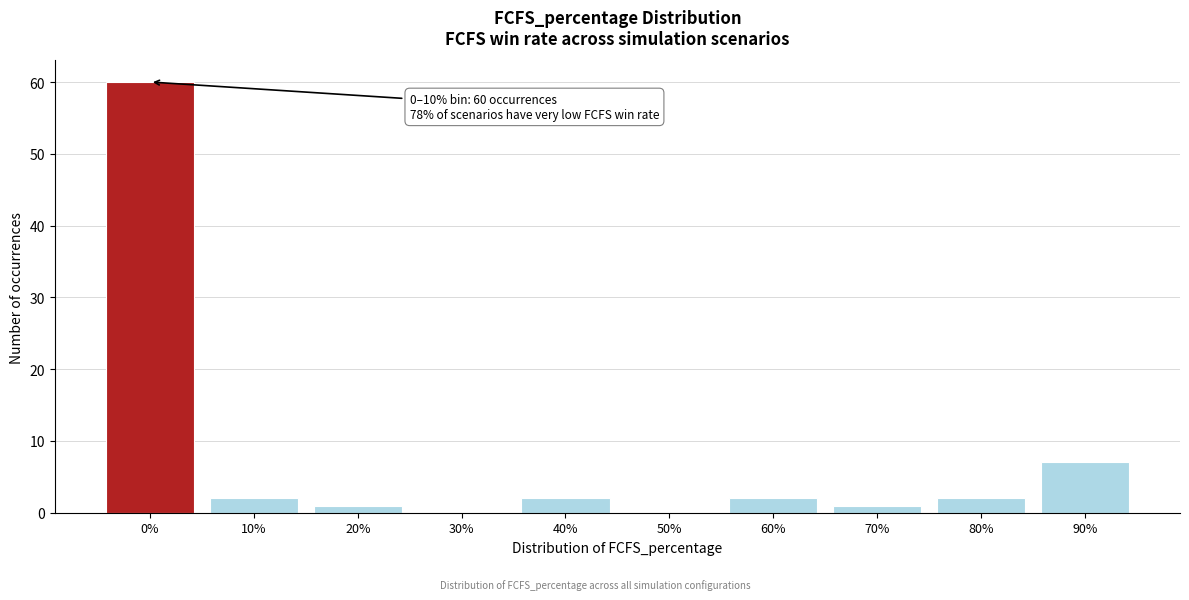

Reading left to right, list all the values displayed in this chart.

0%=60	10%=2	20%=1	30%=0	40%=2	50%=0	60%=2	70%=1	80%=2	90%=7